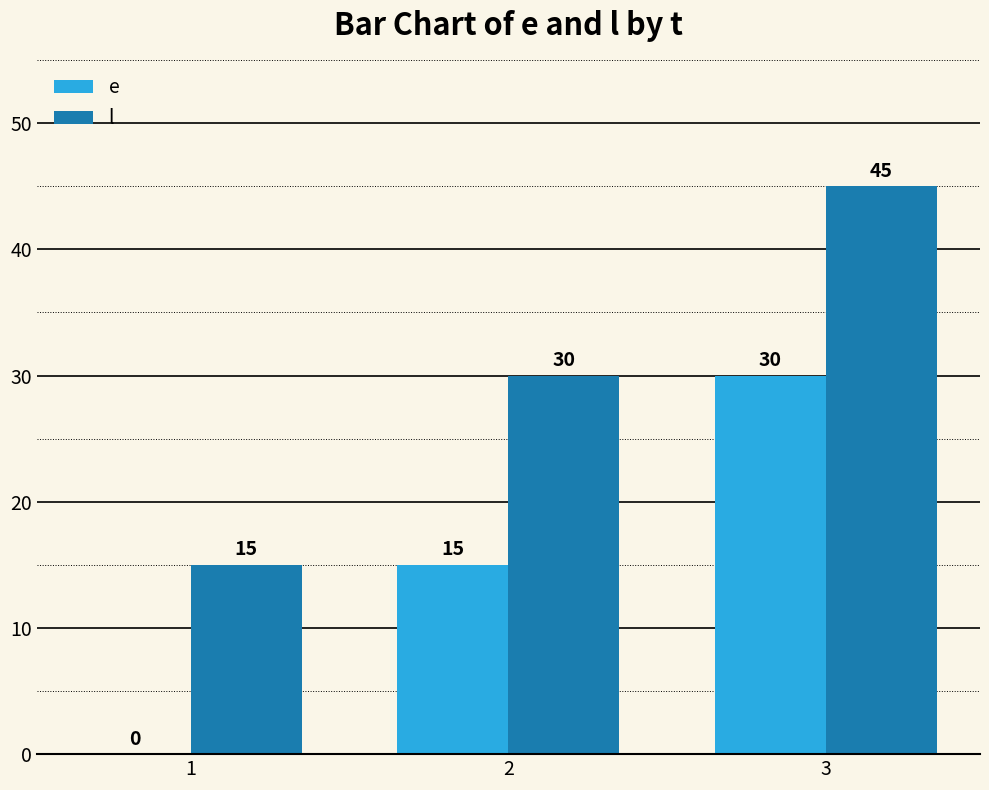

What is the sum of the l values at 3 and 1?

60